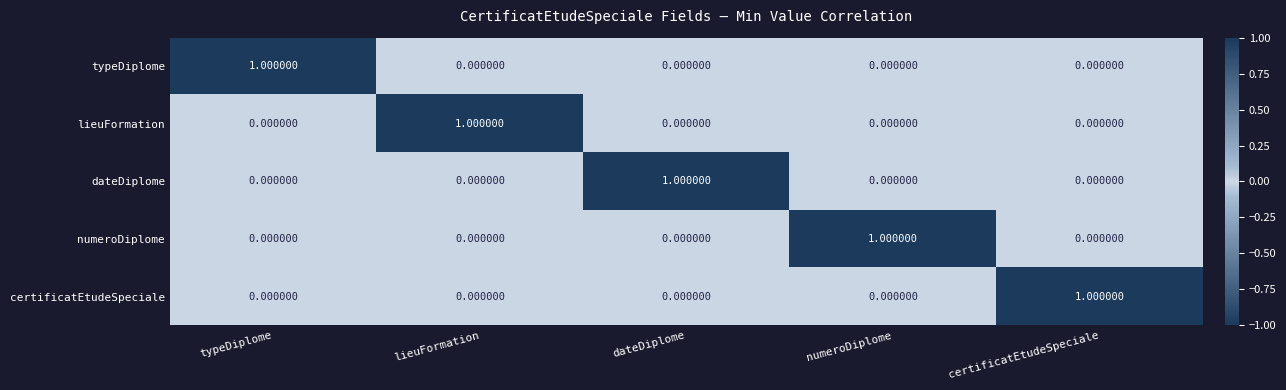

Is the value of lieuFormation at numeroDiplome greater than the value of certificatEtudeSpeciale at certificatEtudeSpeciale?

No